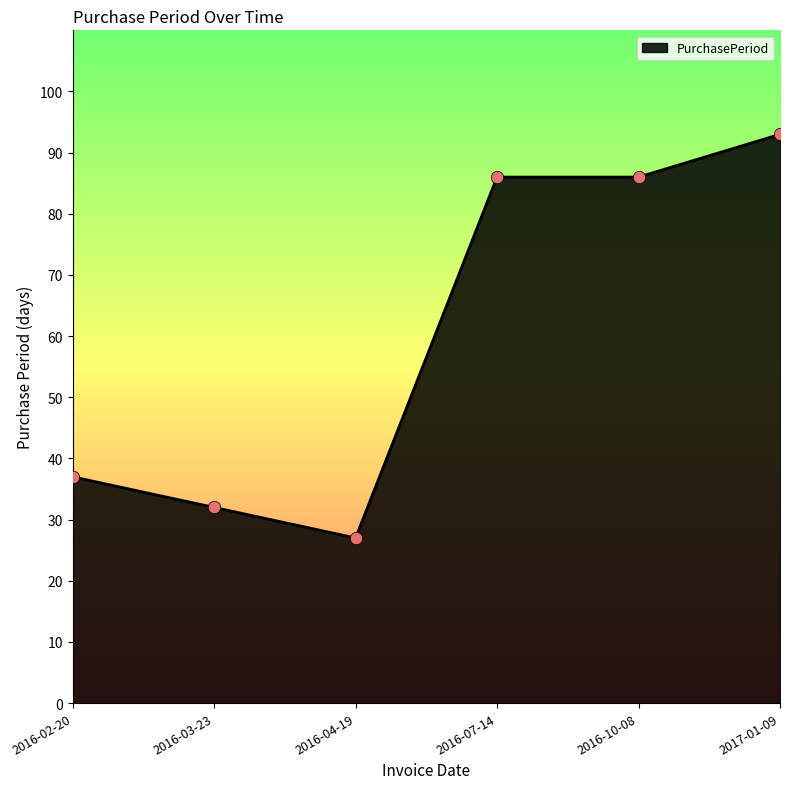

What is the ratio of the value at 2016-03-23 to the value at 2016-10-08?

0.4